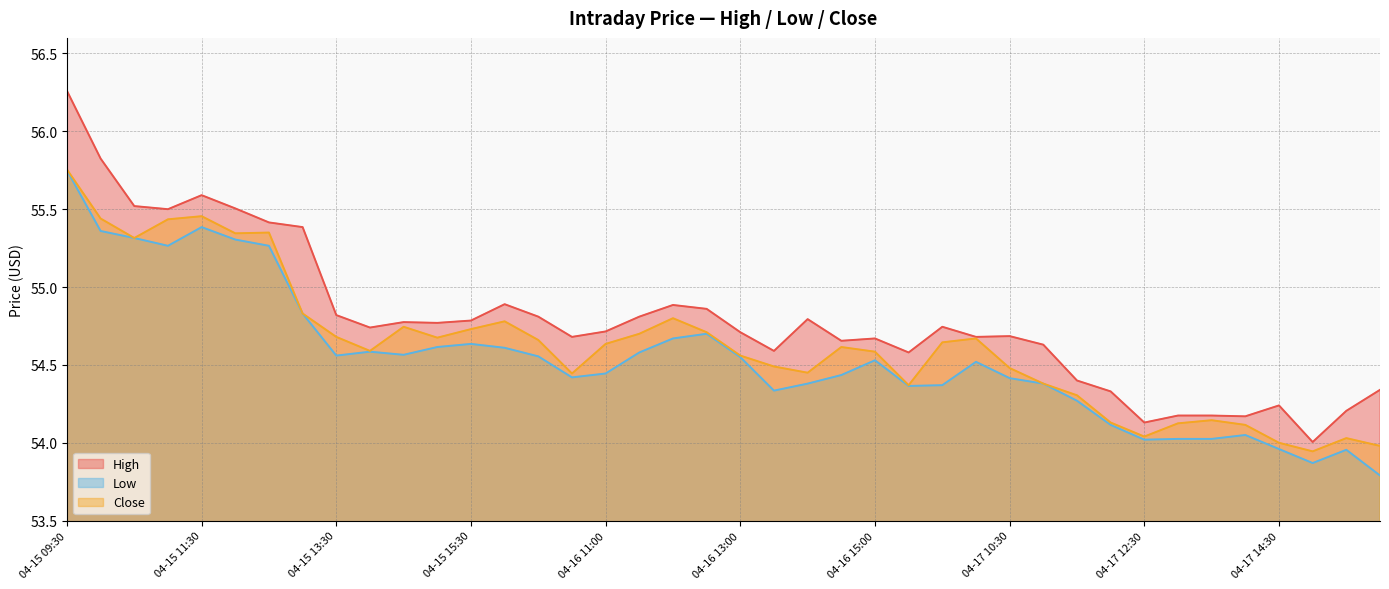

What is the sum of all Close values?

2185.1